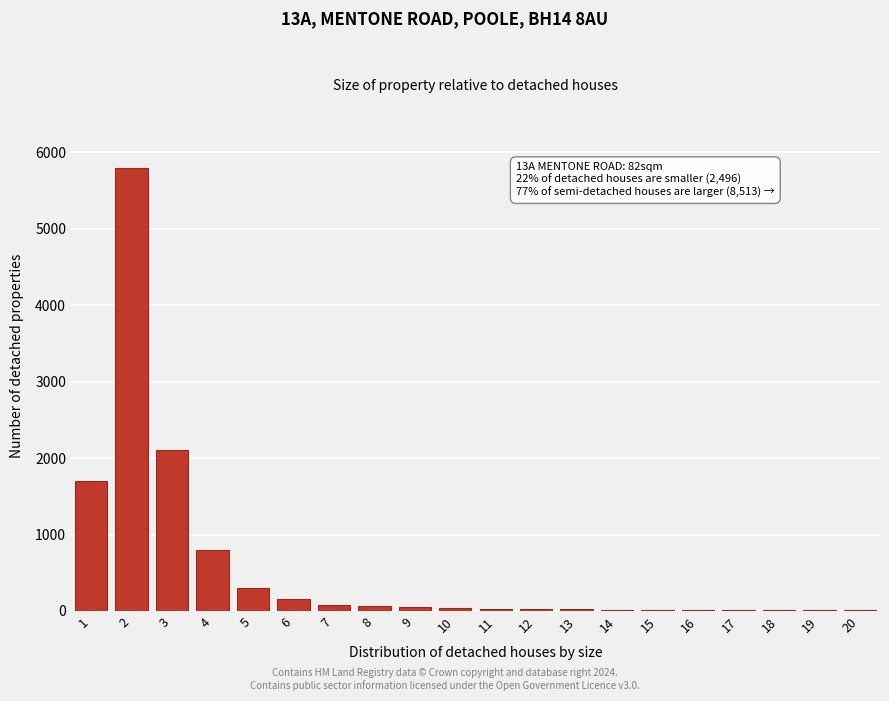

What is the maximum value shown in the chart?

5800